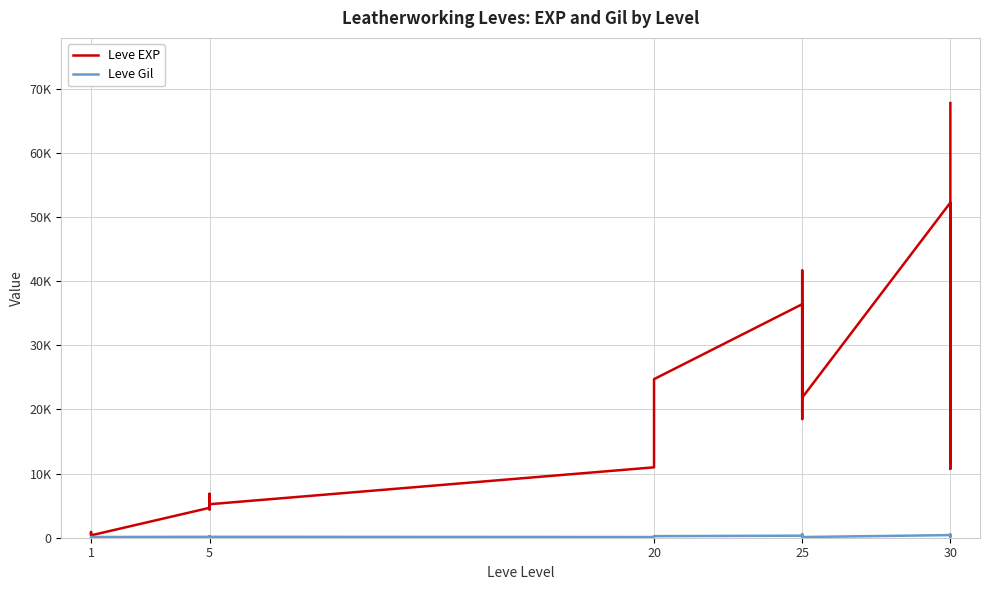

Rank the series by their maximum value, from highest to lowest.

Leve EXP, Leve Gil